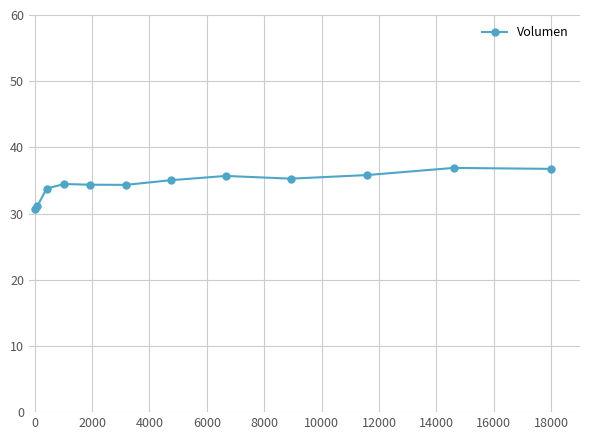

What is the sum of all values?

414.2